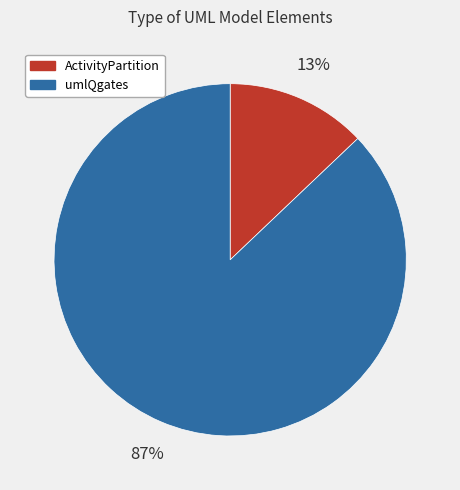

Rank the categories by value from lowest to highest.

ActivityPartition, umlQgates